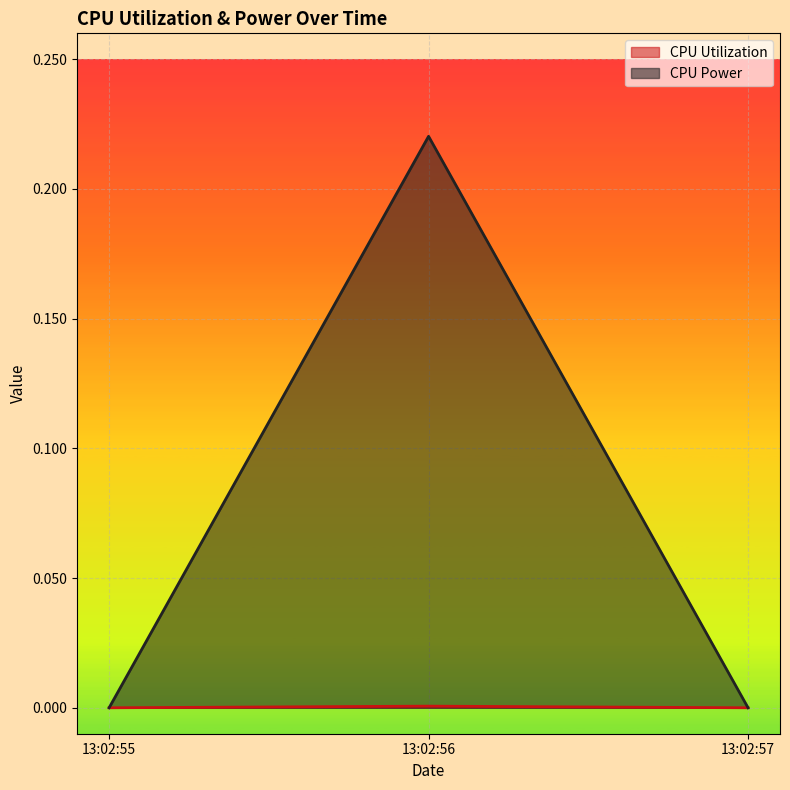

At how many categories does at least one series exceed 0?

1